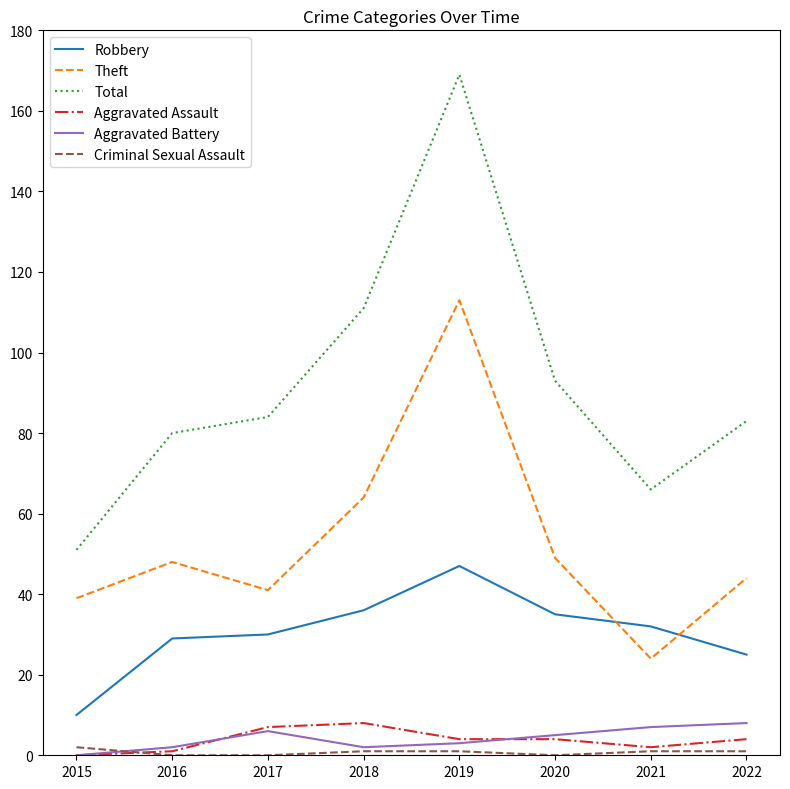

Reading left to right, list all the values displayed in this chart.

Robbery: 2015=10	2016=29	2017=30	2018=36	2019=47	2020=35	2021=32	2022=25
Theft: 2015=39	2016=48	2017=41	2018=64	2019=113	2020=49	2021=24	2022=44
Total: 2015=51	2016=80	2017=84	2018=111	2019=169	2020=93	2021=66	2022=83
Aggravated Assault: 2015=0	2016=1	2017=7	2018=8	2019=4	2020=4	2021=2	2022=4
Aggravated Battery: 2015=0	2016=2	2017=6	2018=2	2019=3	2020=5	2021=7	2022=8
Criminal Sexual Assault: 2015=2	2016=0	2017=0	2018=1	2019=1	2020=0	2021=1	2022=1